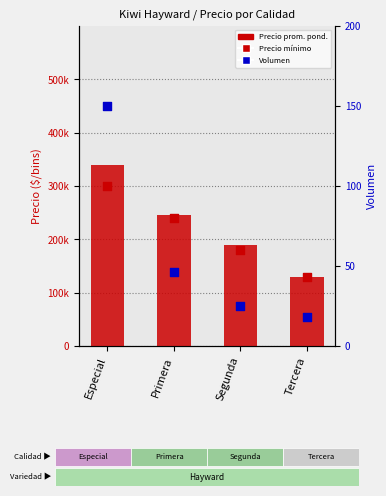

What are all the series names shown in the legend?

Precio promedio ponderado, Precio mínimo, Volumen